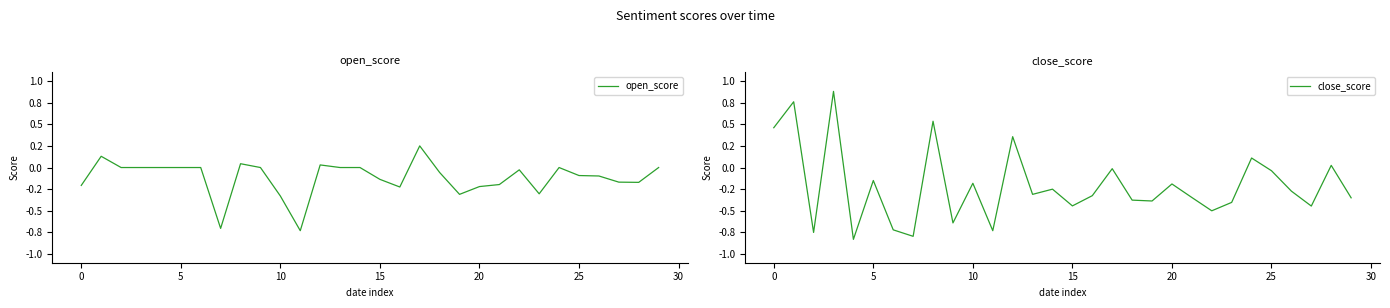

True or false: close_score and open_score cross at least once.

True